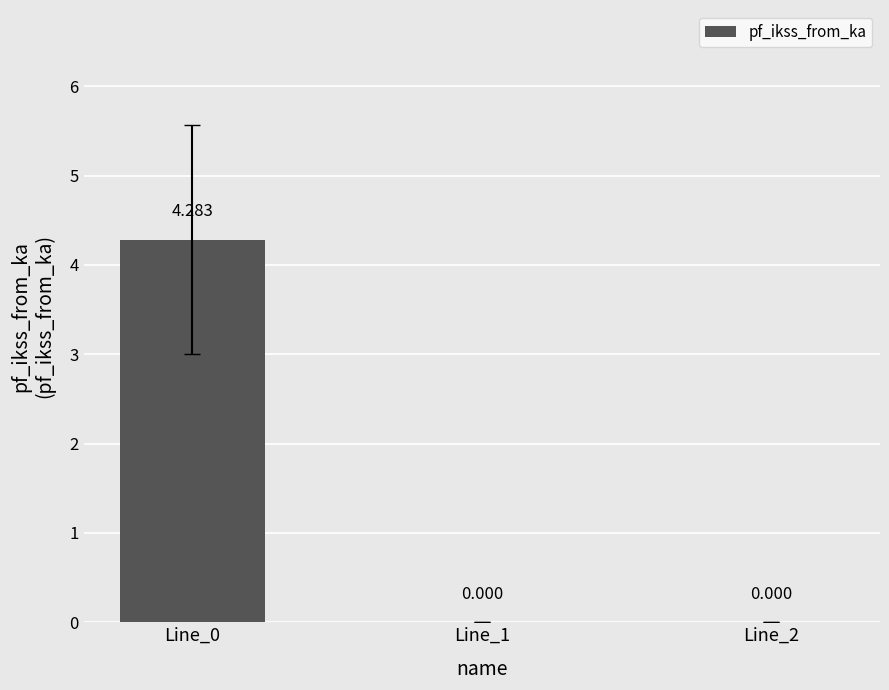

How many categories are shown in the chart?

3